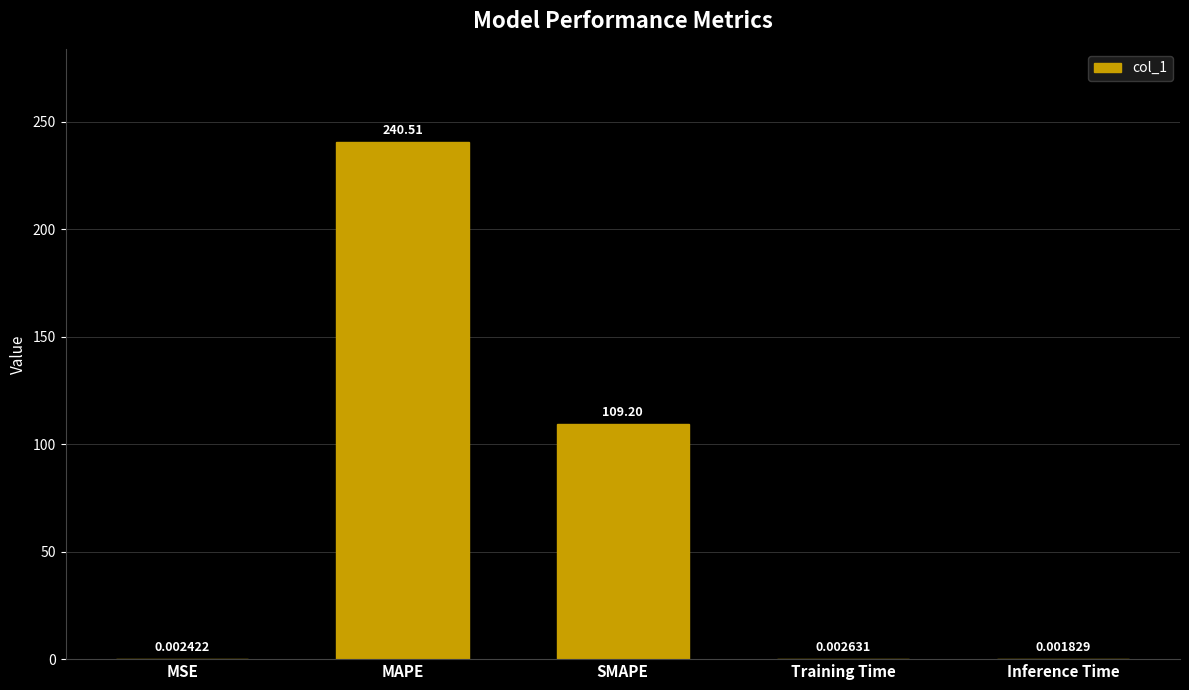

What is the sum of all values?

349.7